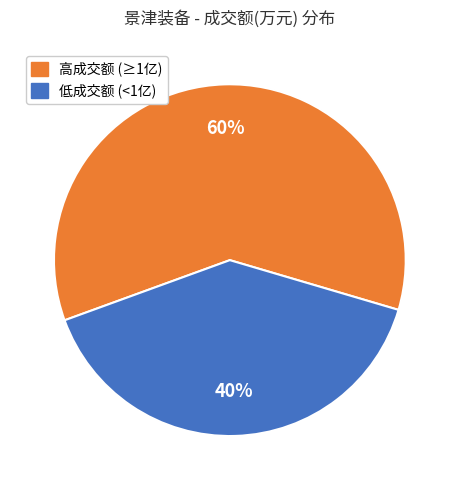

To the nearest percent, what is the average slice percentage?

50%